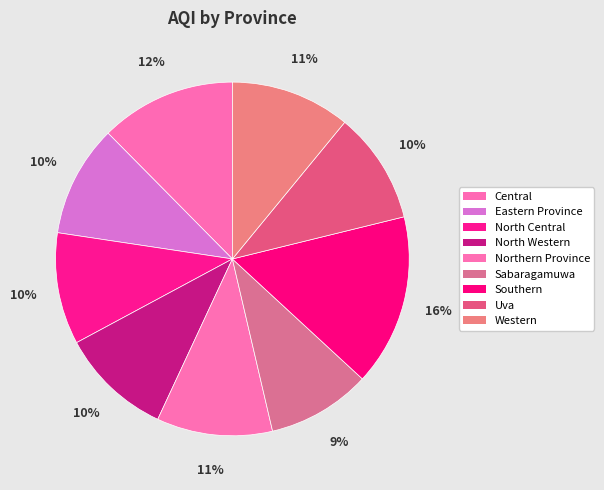

How many slices are in this pie chart?

9